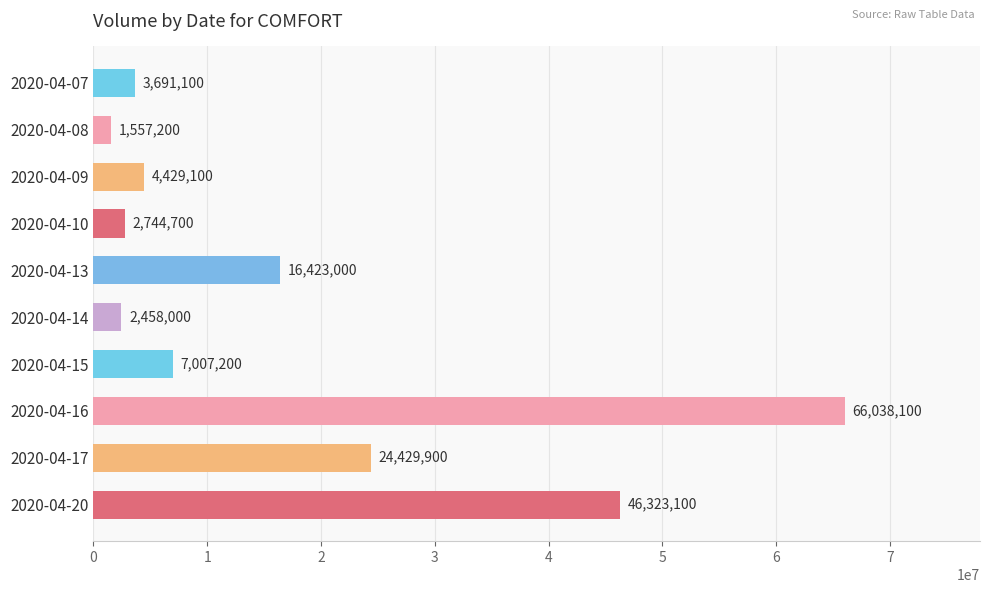

At which label is the value closest to 33797650?

2020-04-17